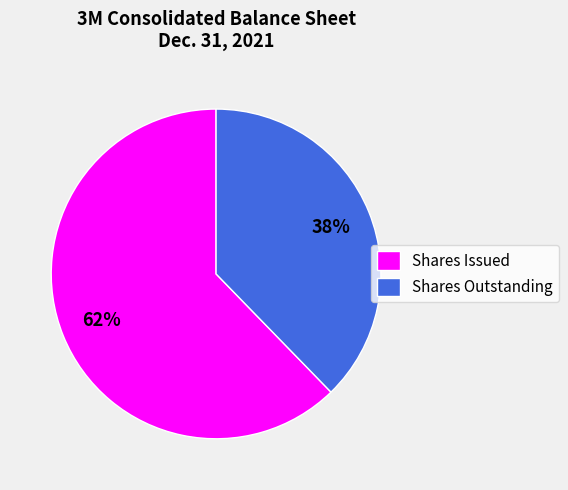

Is it true that Shares Issued is 73% of the pie?

False